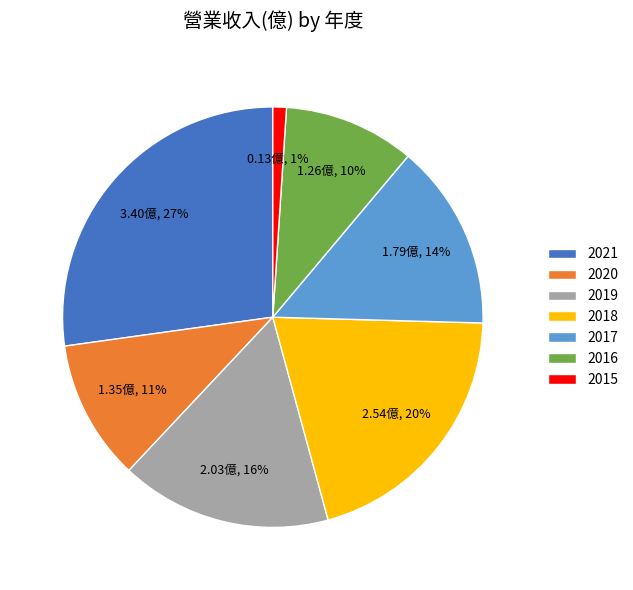

Is it true that 2015 is 11% of the pie?

False